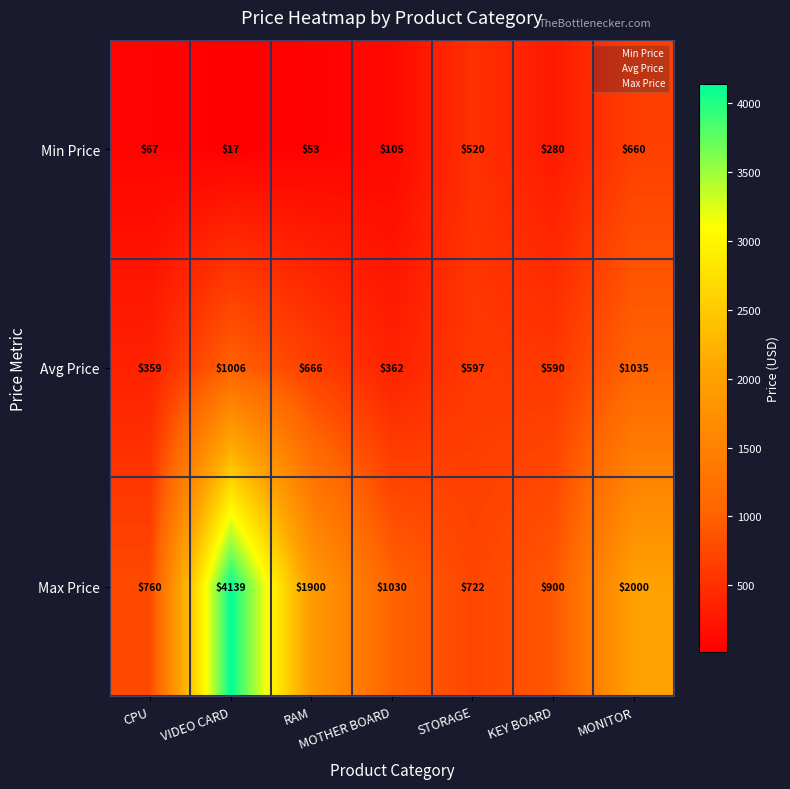

At which label does Avg Price first exceed 597?

VIDEO CARD